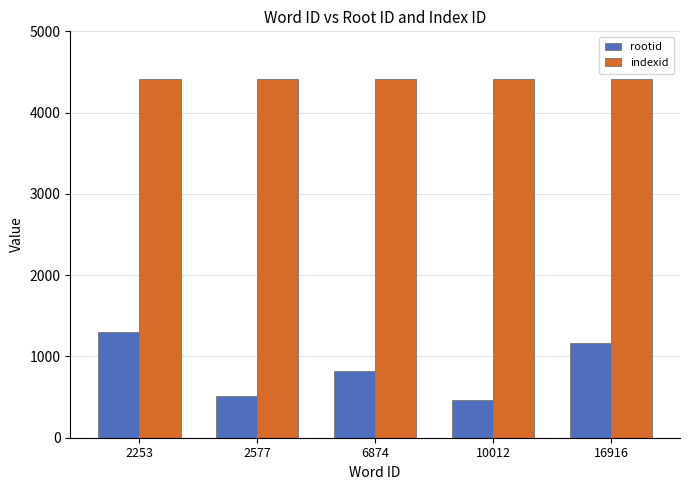

What is the minimum value for indexid?

4418